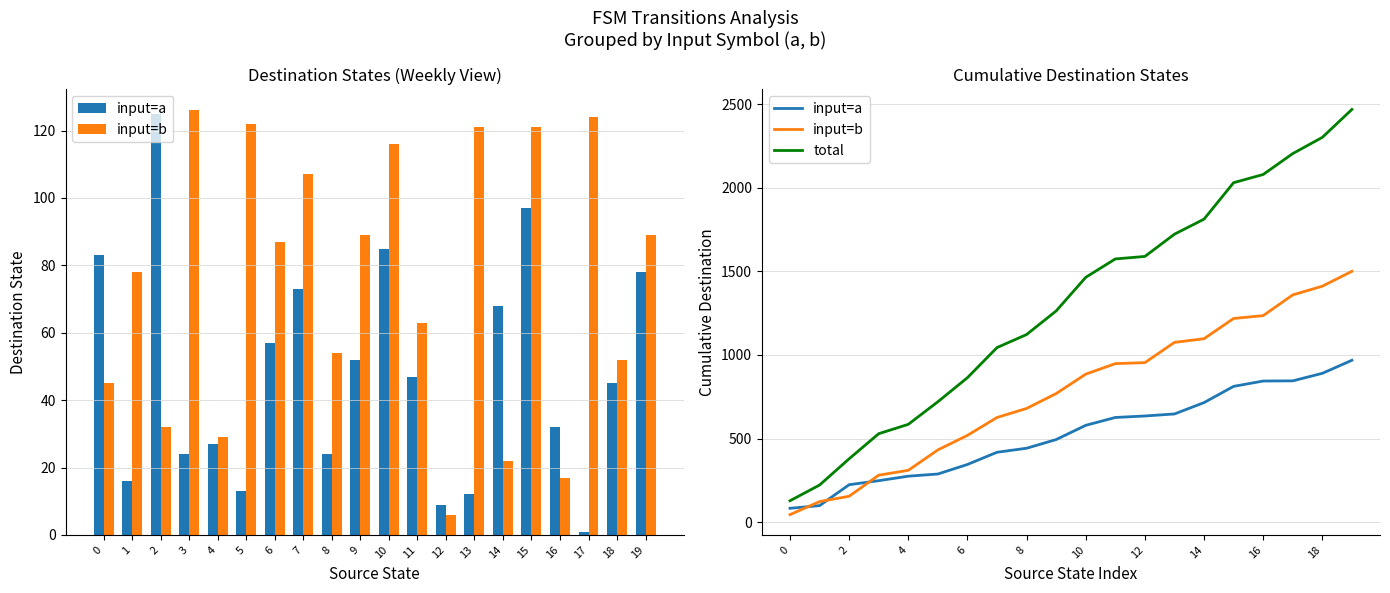

What is the minimum value for input=b?

45